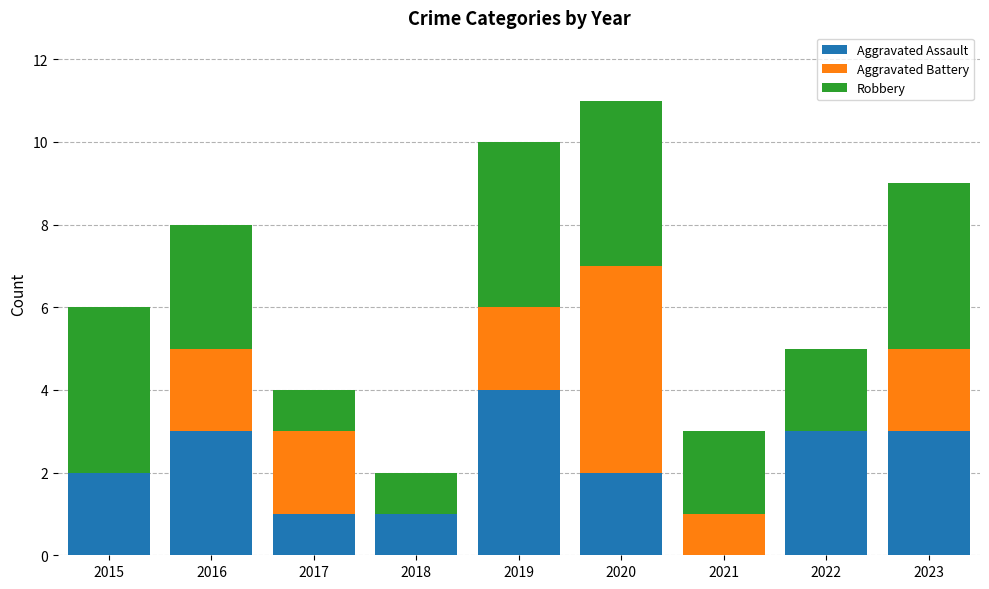

What is the total value across all series at 2022?

5